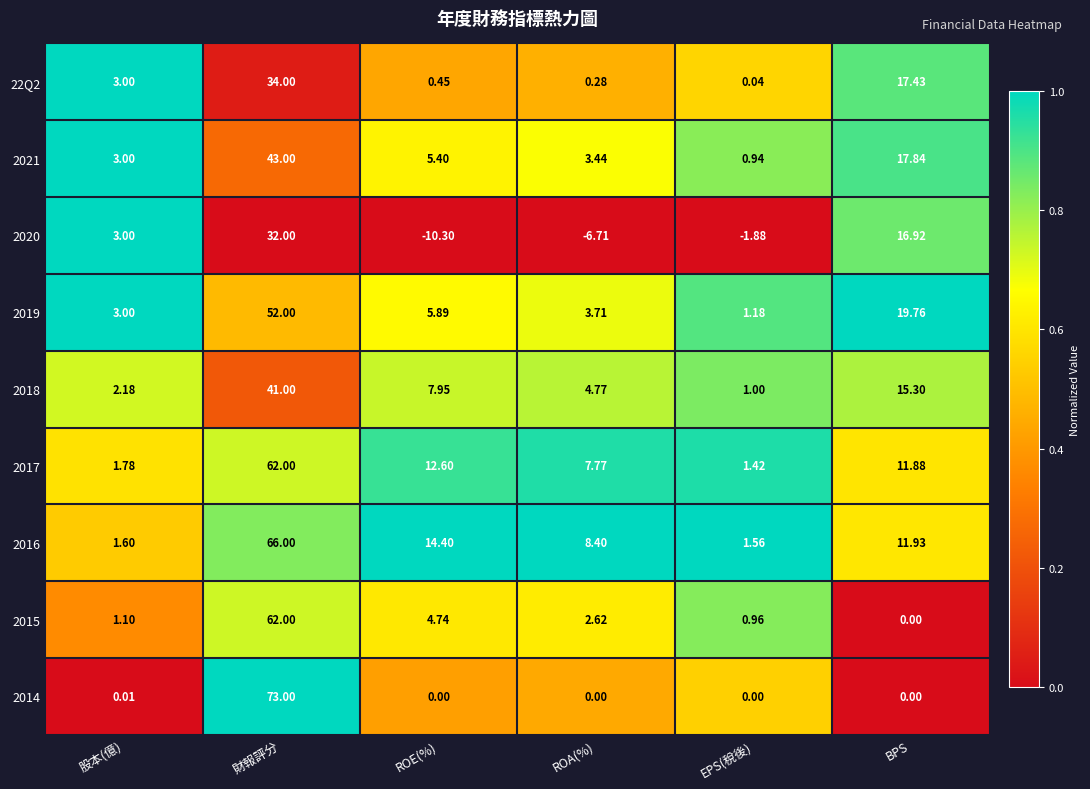

At which category is the sum across all series the highest?

財報評分